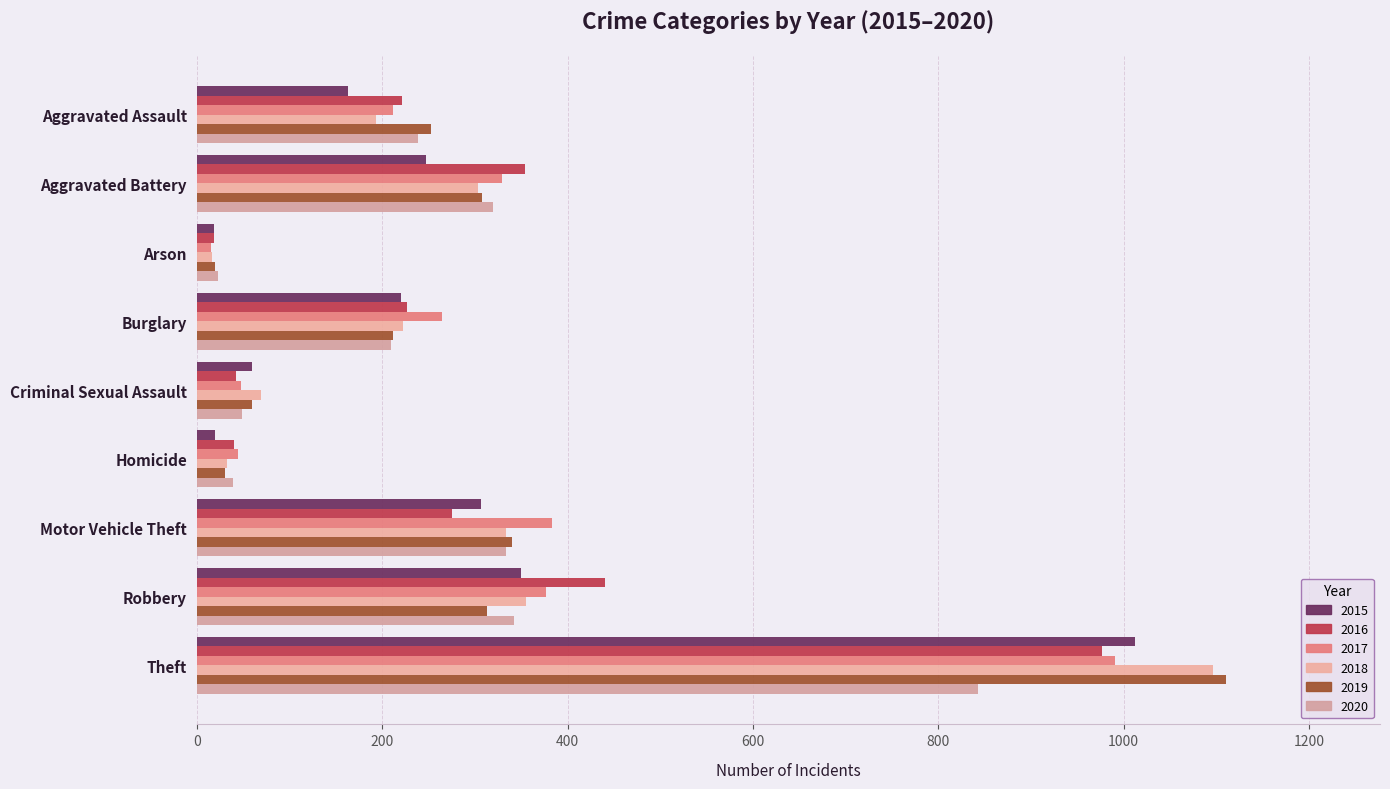

True or false: 2015 has a value of 5 at Arson.

False